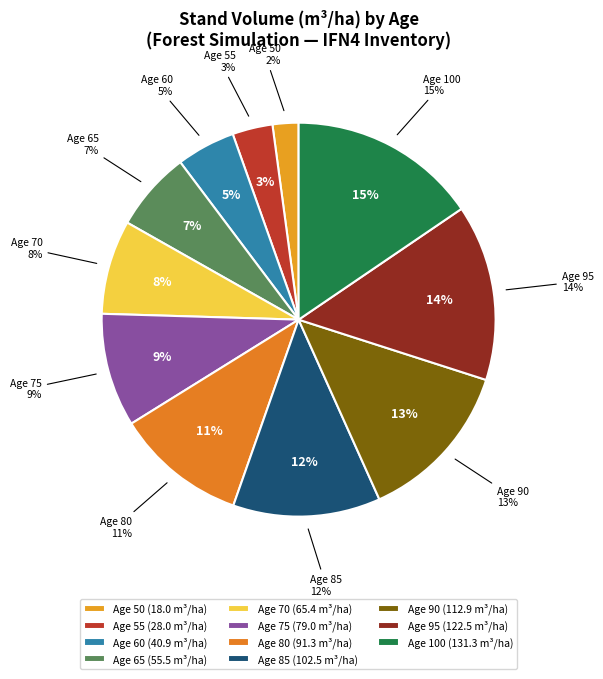

What is the change in value from Age 80 to Age 95?

+31.3